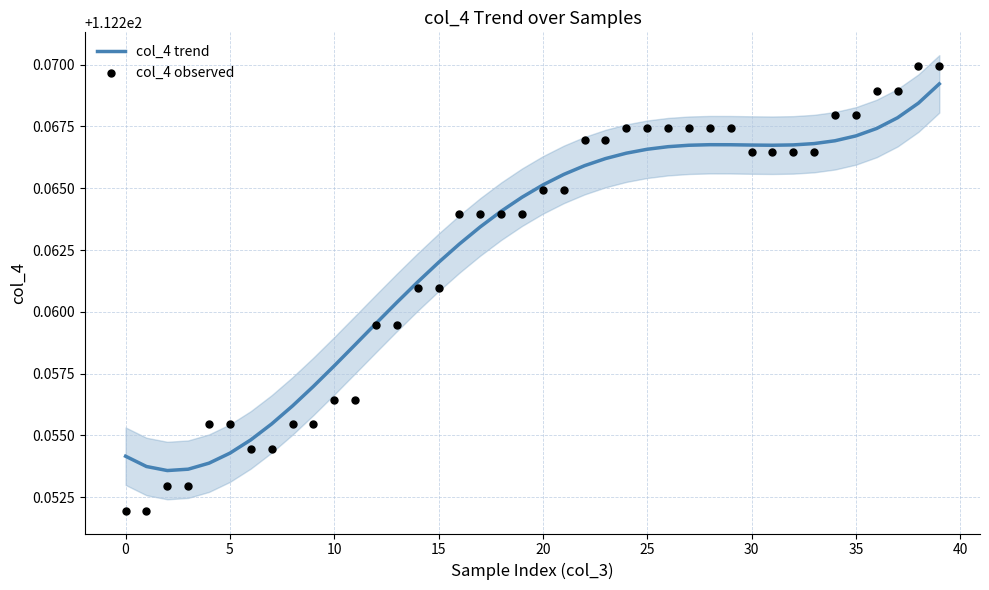

At which category is the sum across all series the highest?

39